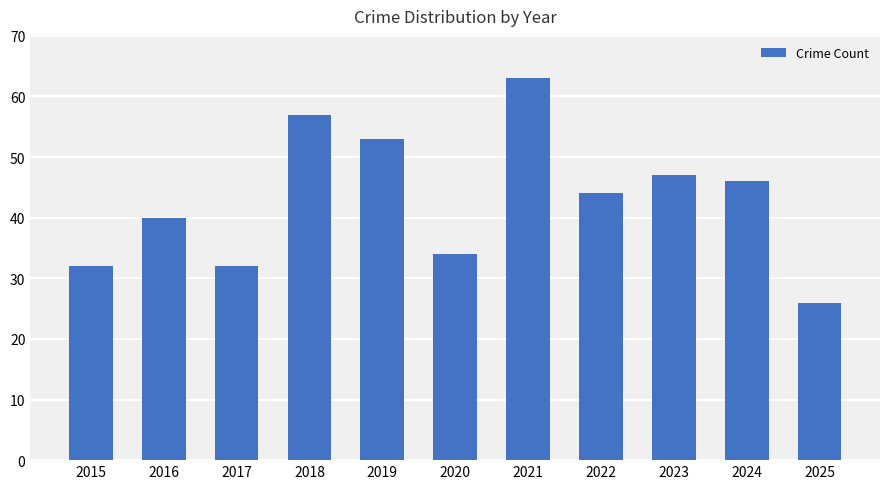

What is the minimum value shown in the chart?

26